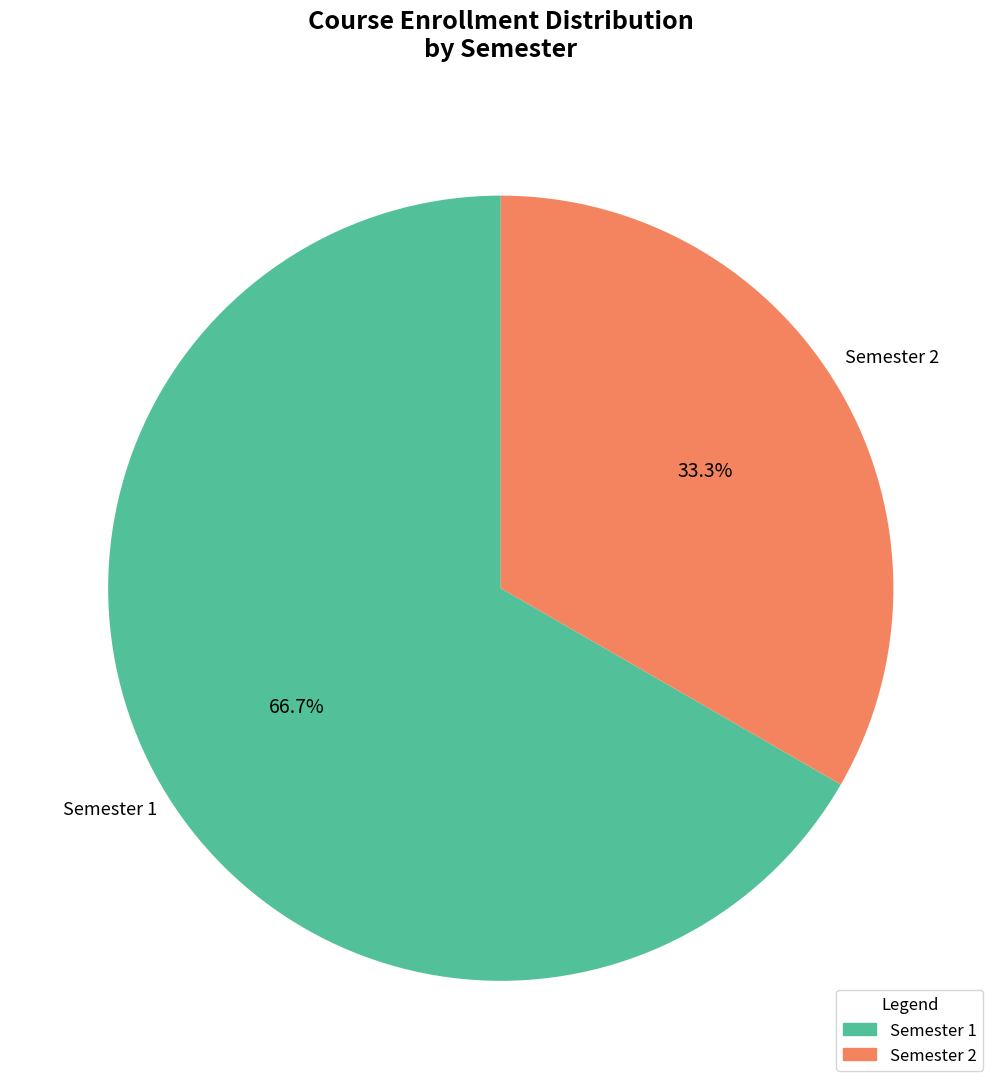

Is there a majority slice in this chart?

Yes